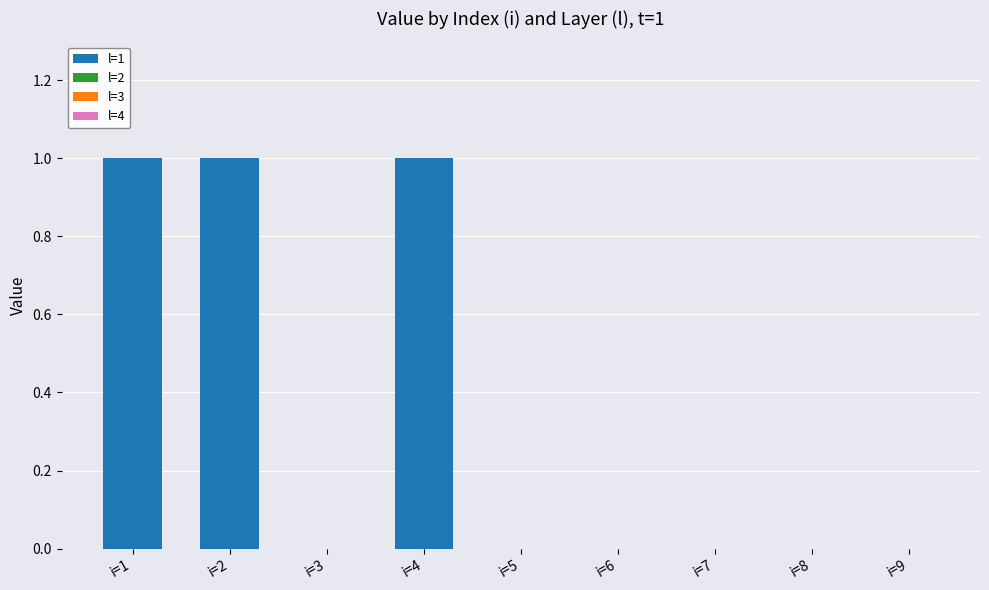

The chart shows a value of -1 at i=6. True or false?

False